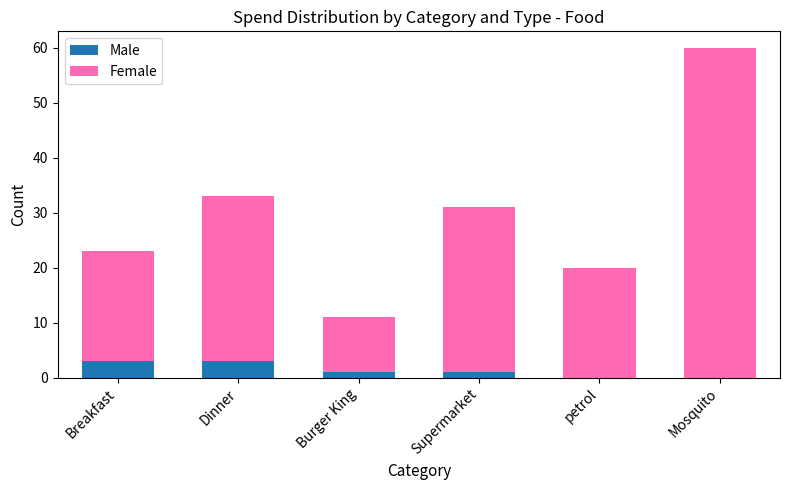

What is the maximum value for Male?

3